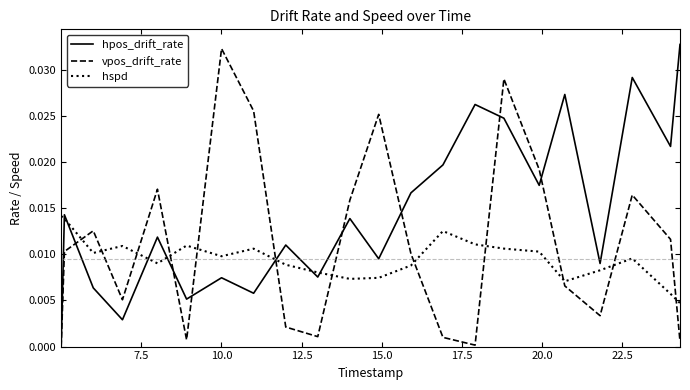

Does the chart display data point markers on the line(s)?

No